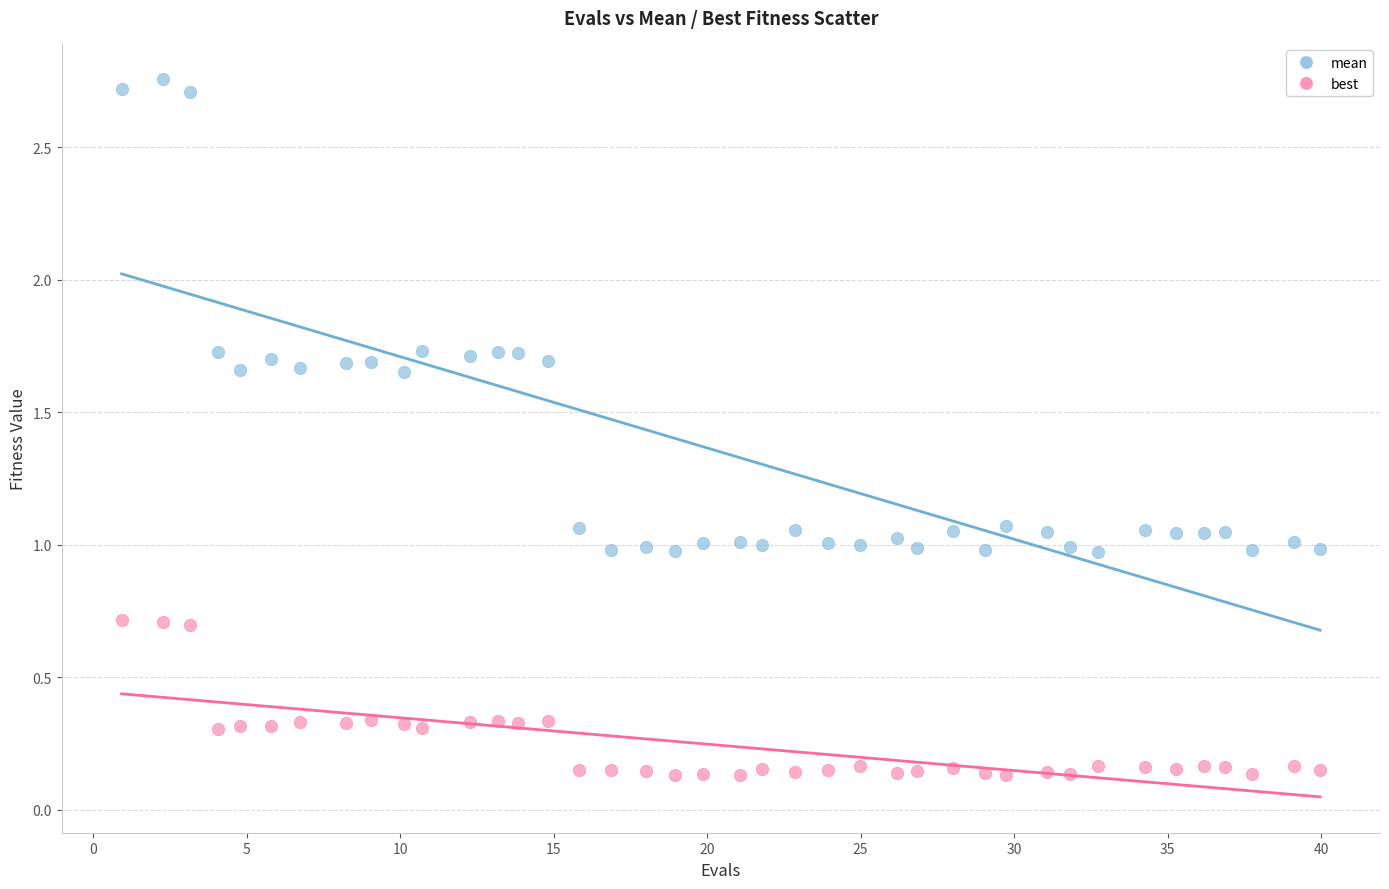

What is the X range (max minus min) for the scatter plot?

39.0